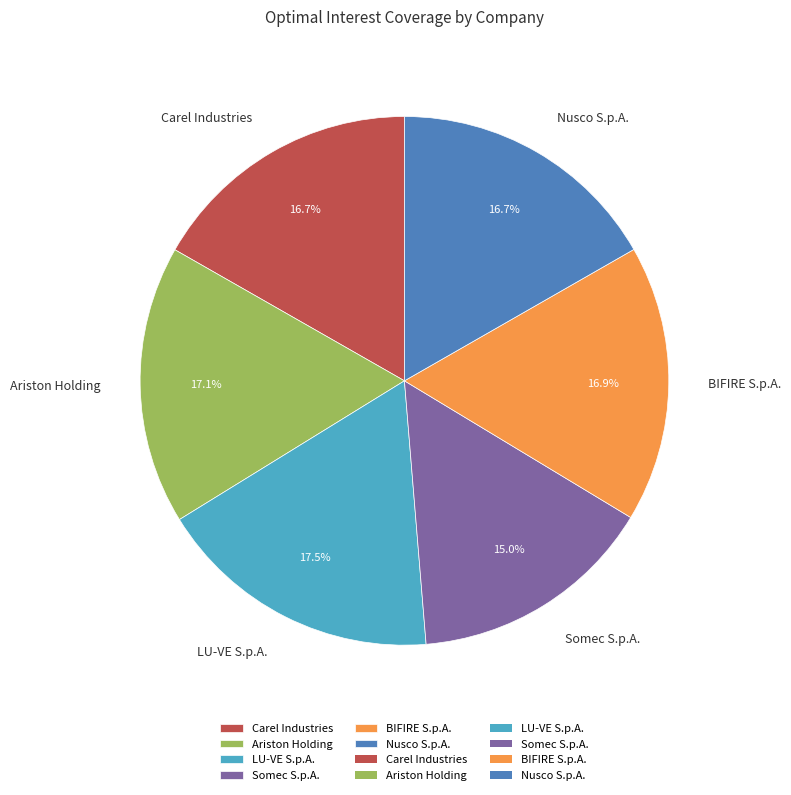

How many slices are in this pie chart?

6